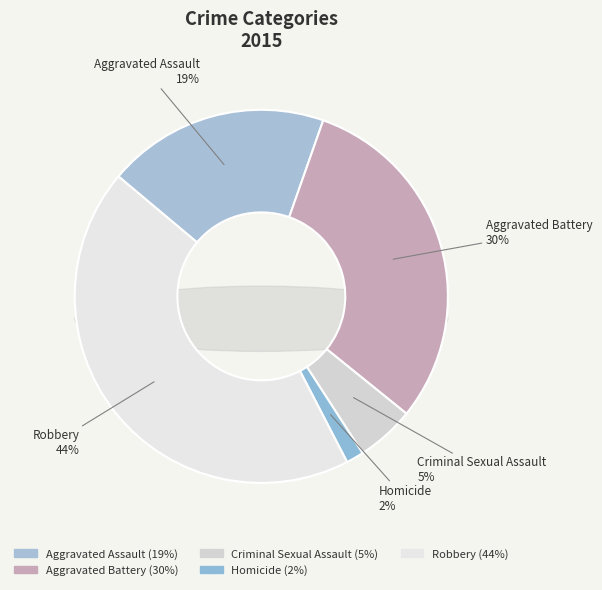

How many slices are in this pie chart?

5